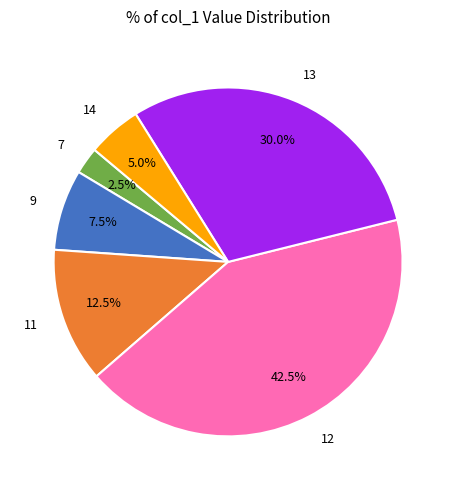

Is 12 the majority of the pie?

No